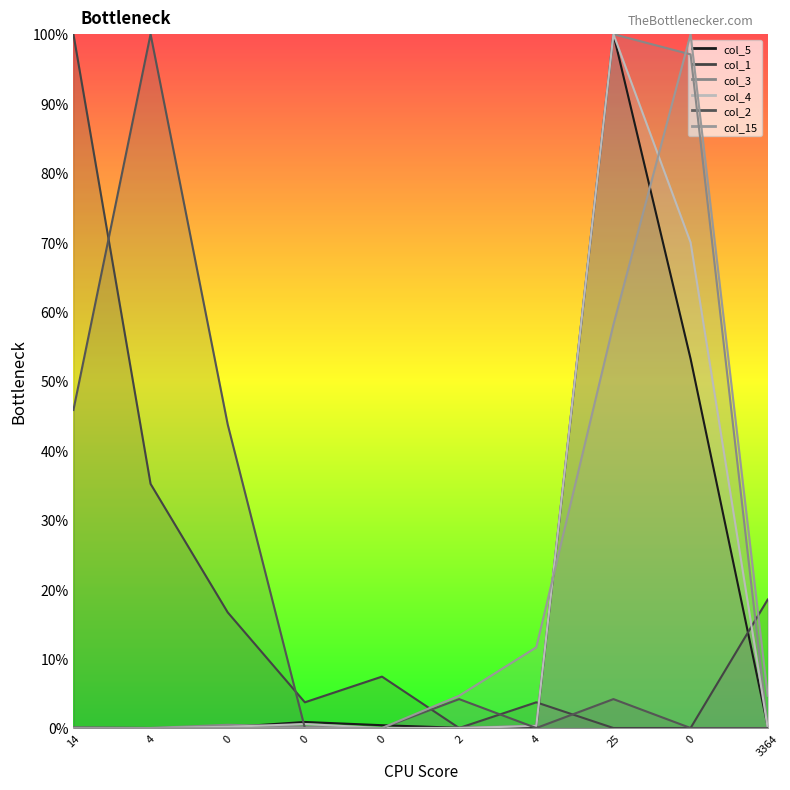

How many data points does each series have?

10